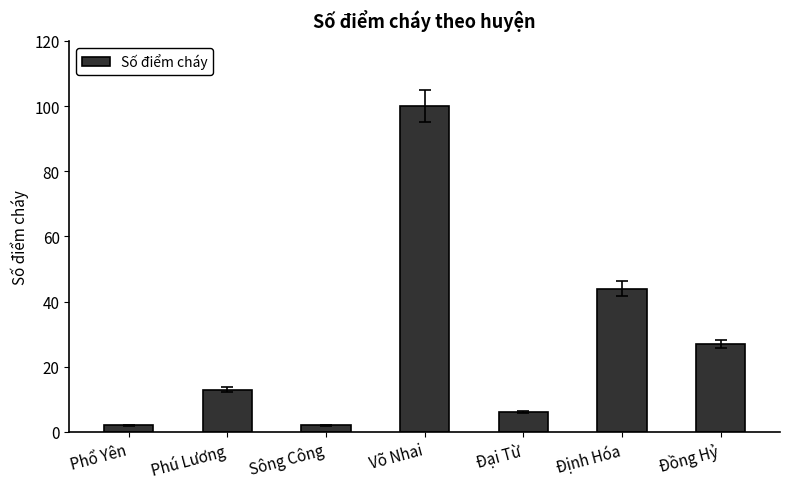

Which label corresponds to the largest value in the chart?

Võ Nhai